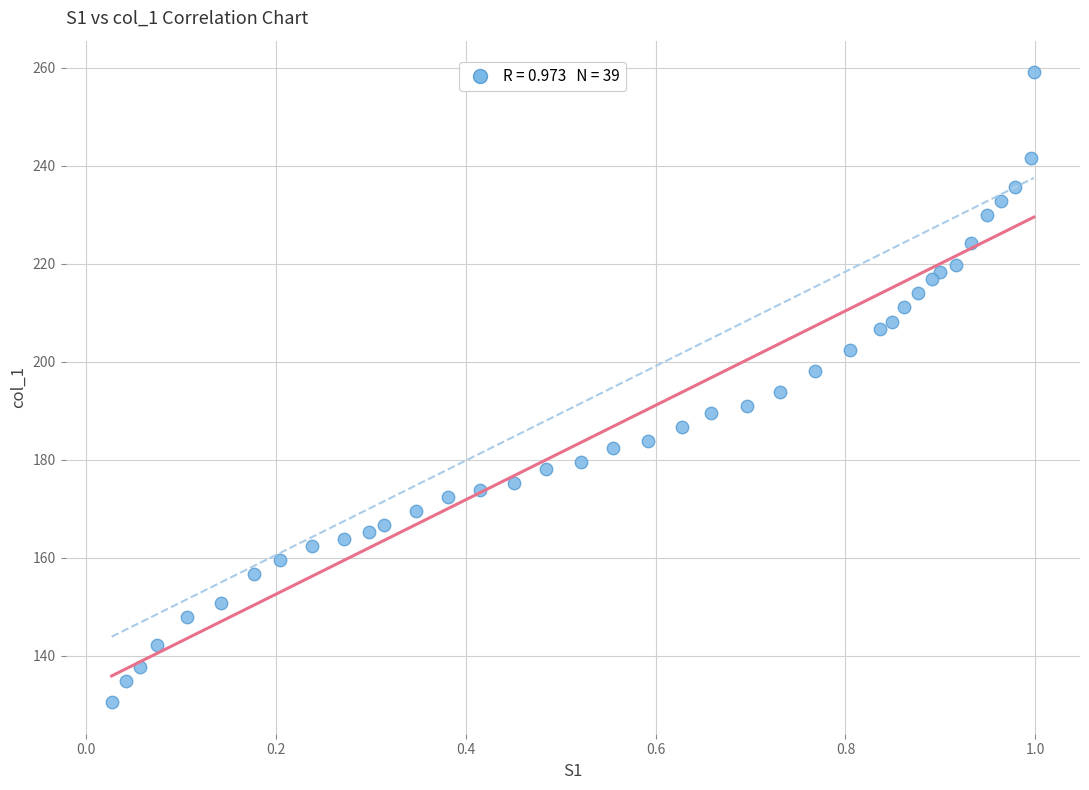

What is the range of Y values (max minus min)?

128.6